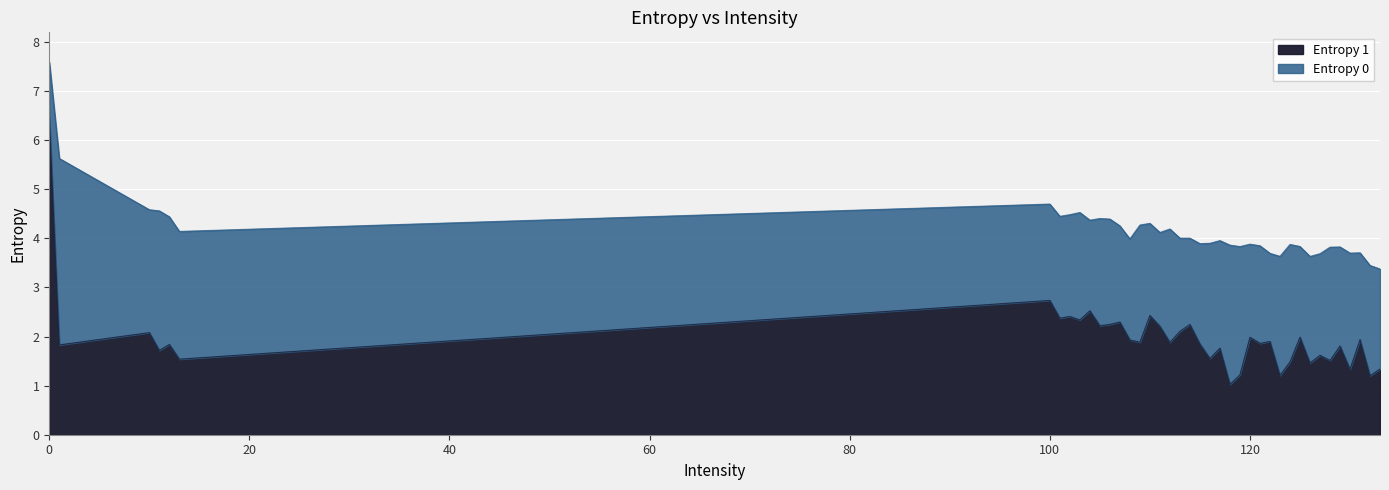

The value of Entropy 0 at 102 is 7.9. True or false?

False